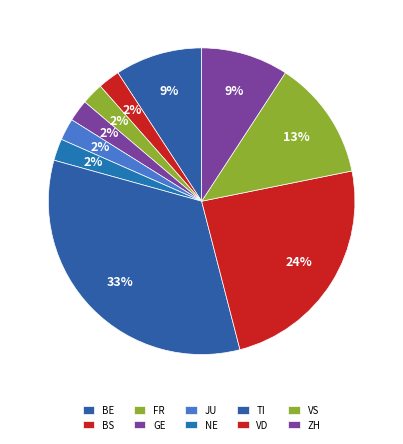

What is the ratio of the value at GE to the value at VD?

0.1